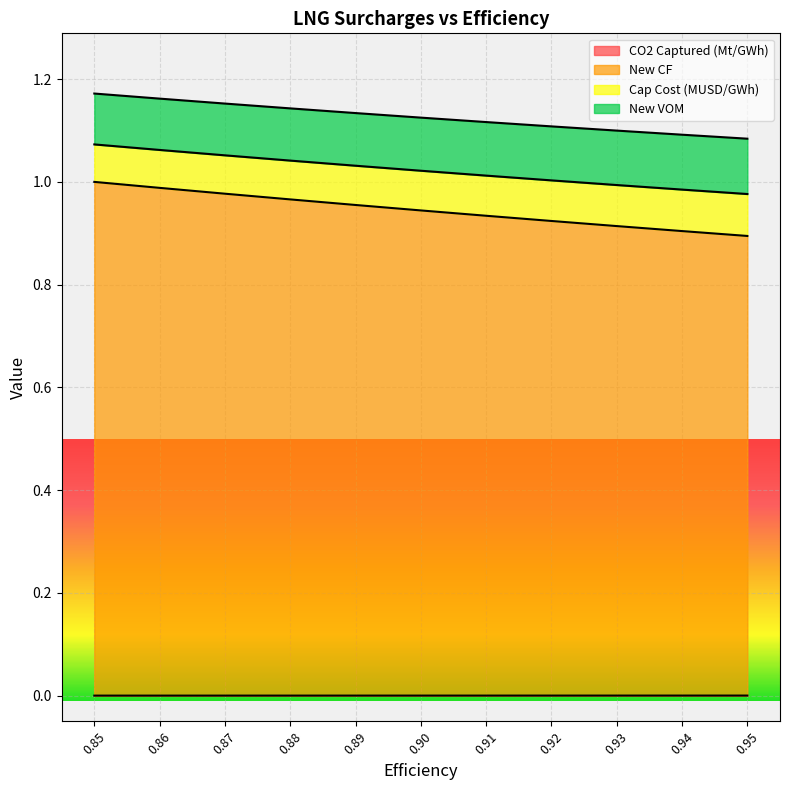

Between 0.94 and 0.95, which series saw the biggest shift?

New CF